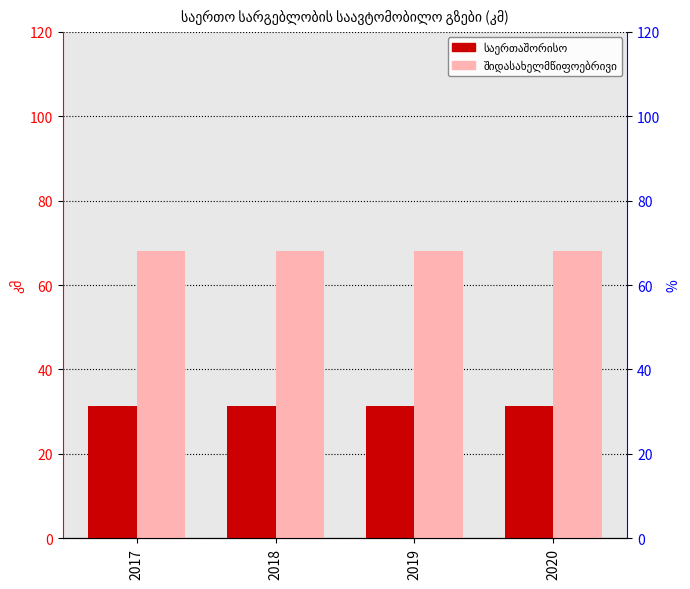

Between 2017 and 2020, which series saw the biggest shift?

საერთაშორისო